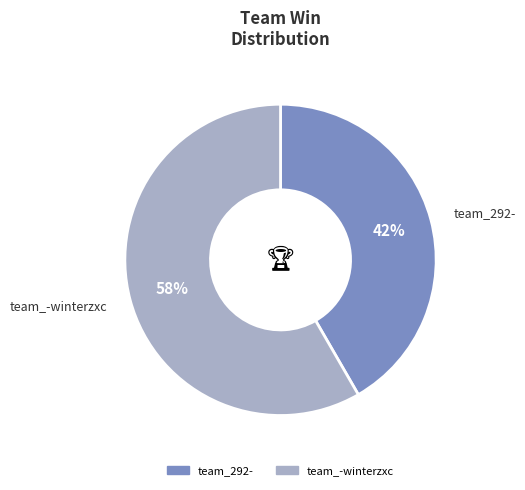

Is it true that team_292- is 34% of the pie?

False